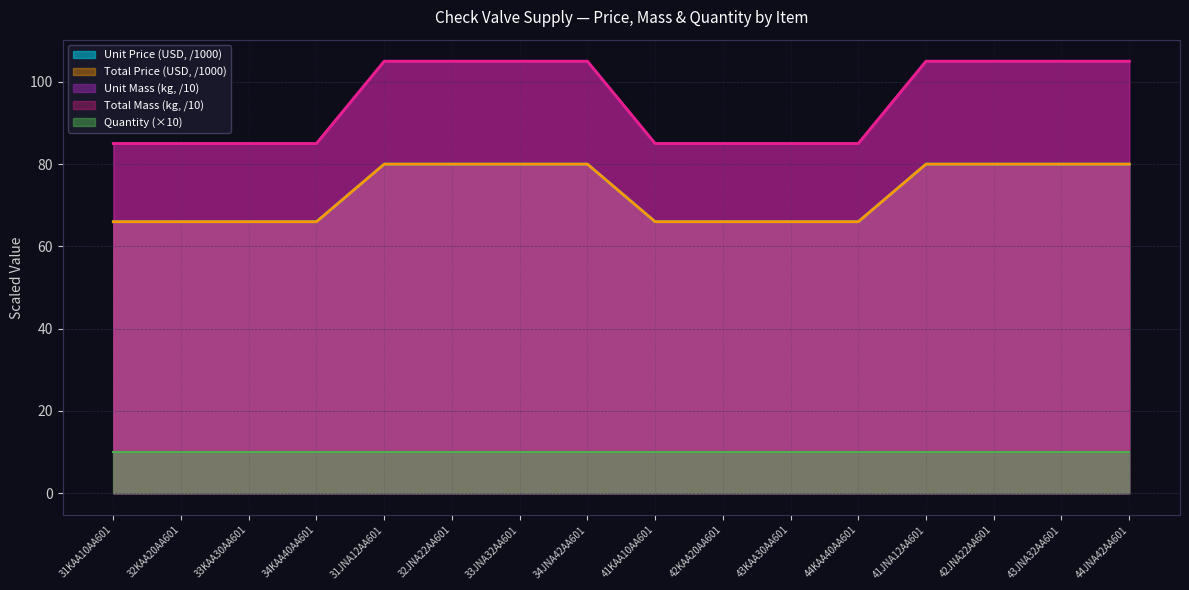

What is the difference between the second highest and minimum values in the Total Mass (kg) series?

20